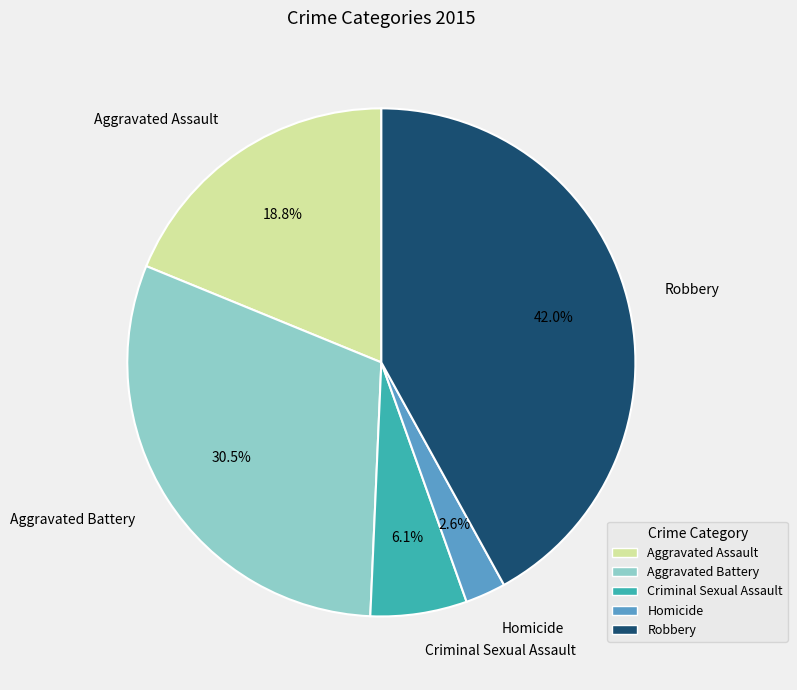

Count the number of slices in the pie.

5